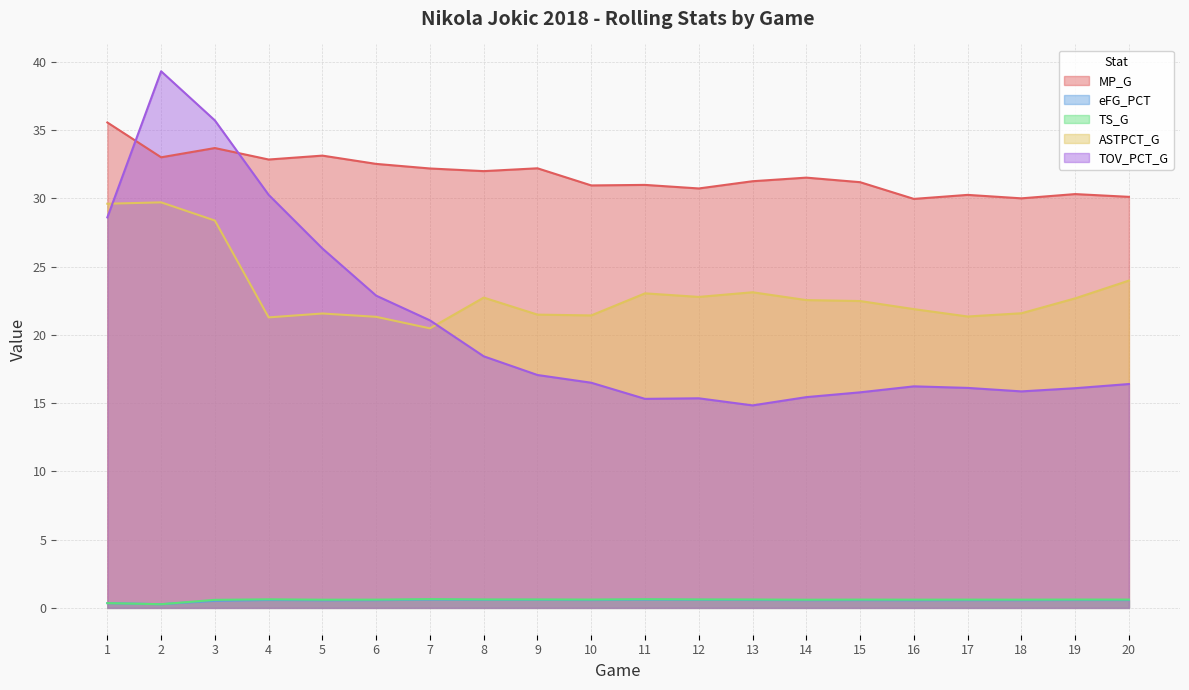

Which category has the lowest value in the TOV_PCT_G series?

13